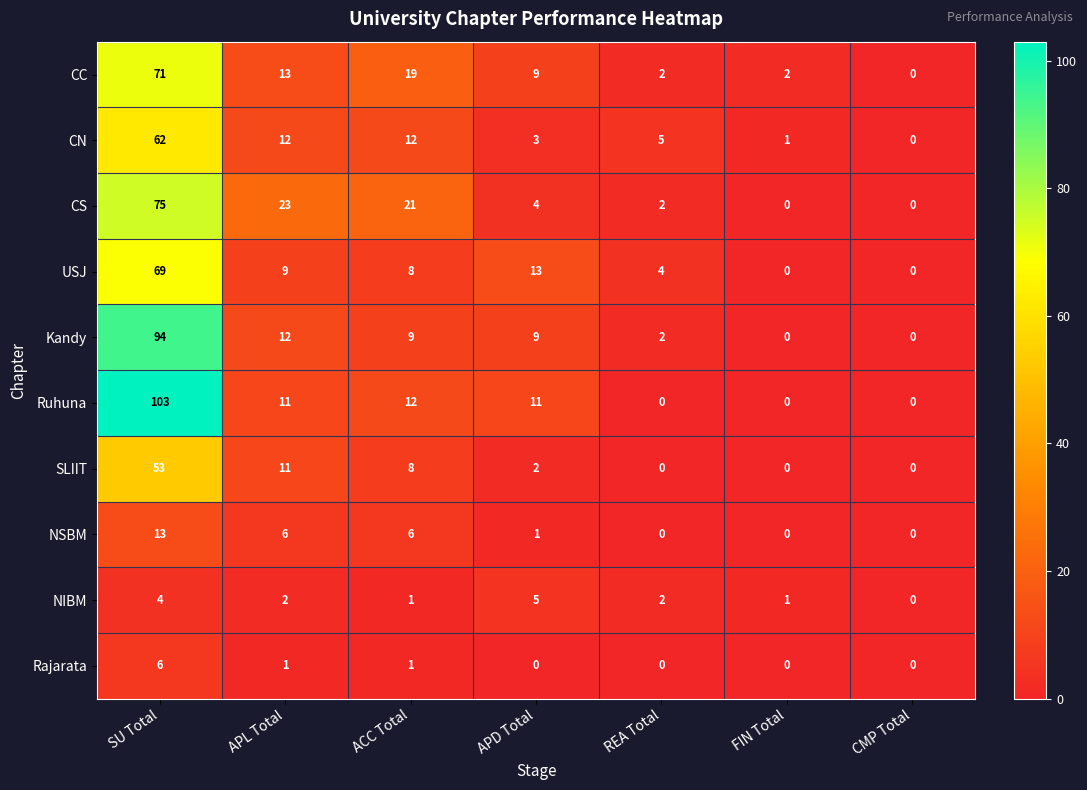

Where does the NIBM series first go above 2?

SU Total